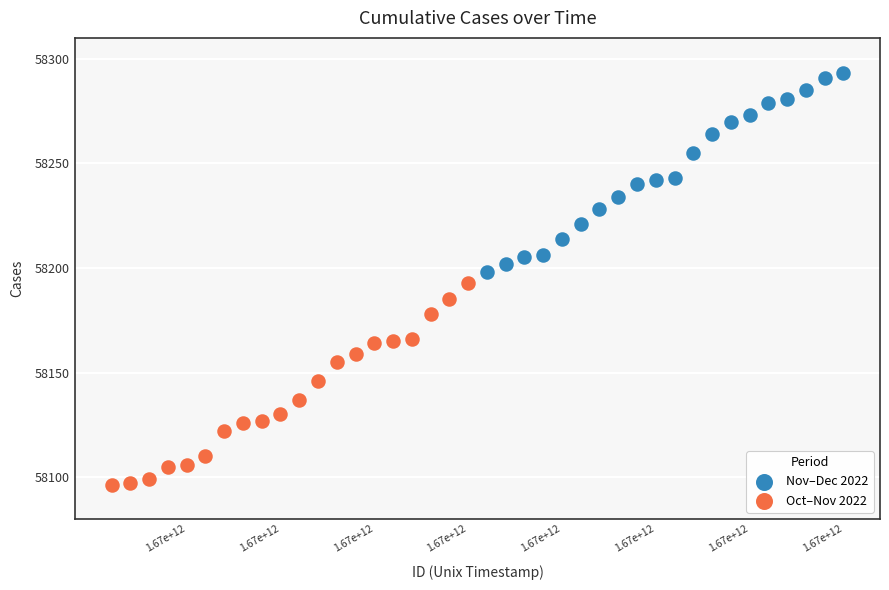

Which series reaches the maximum Y coordinate?

Nov–Dec 2022